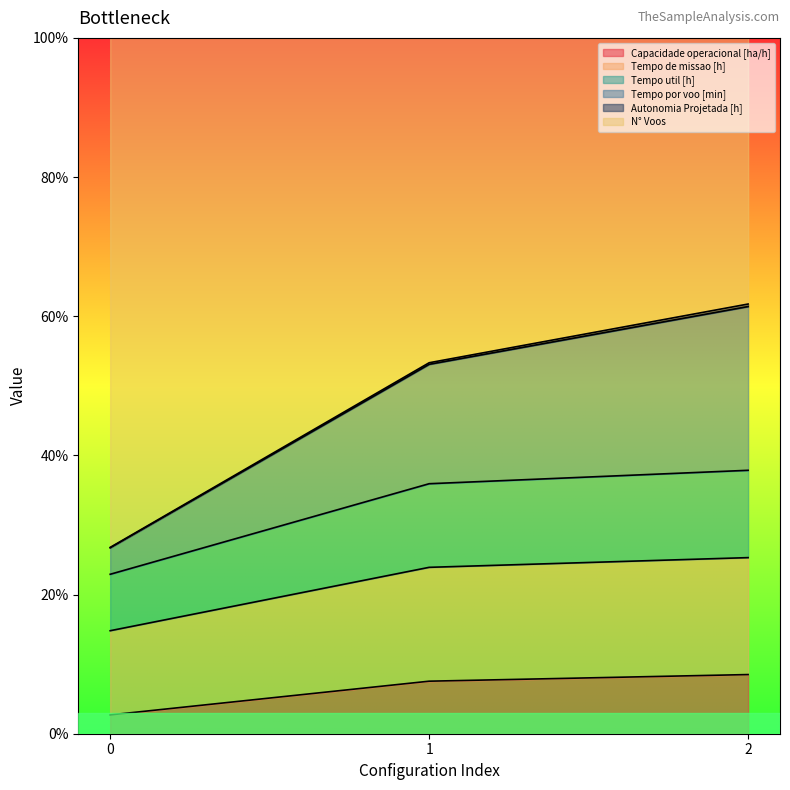

Is the value of Tempo de missao [h] at 0 greater than the value of N° Voos at 1?

No